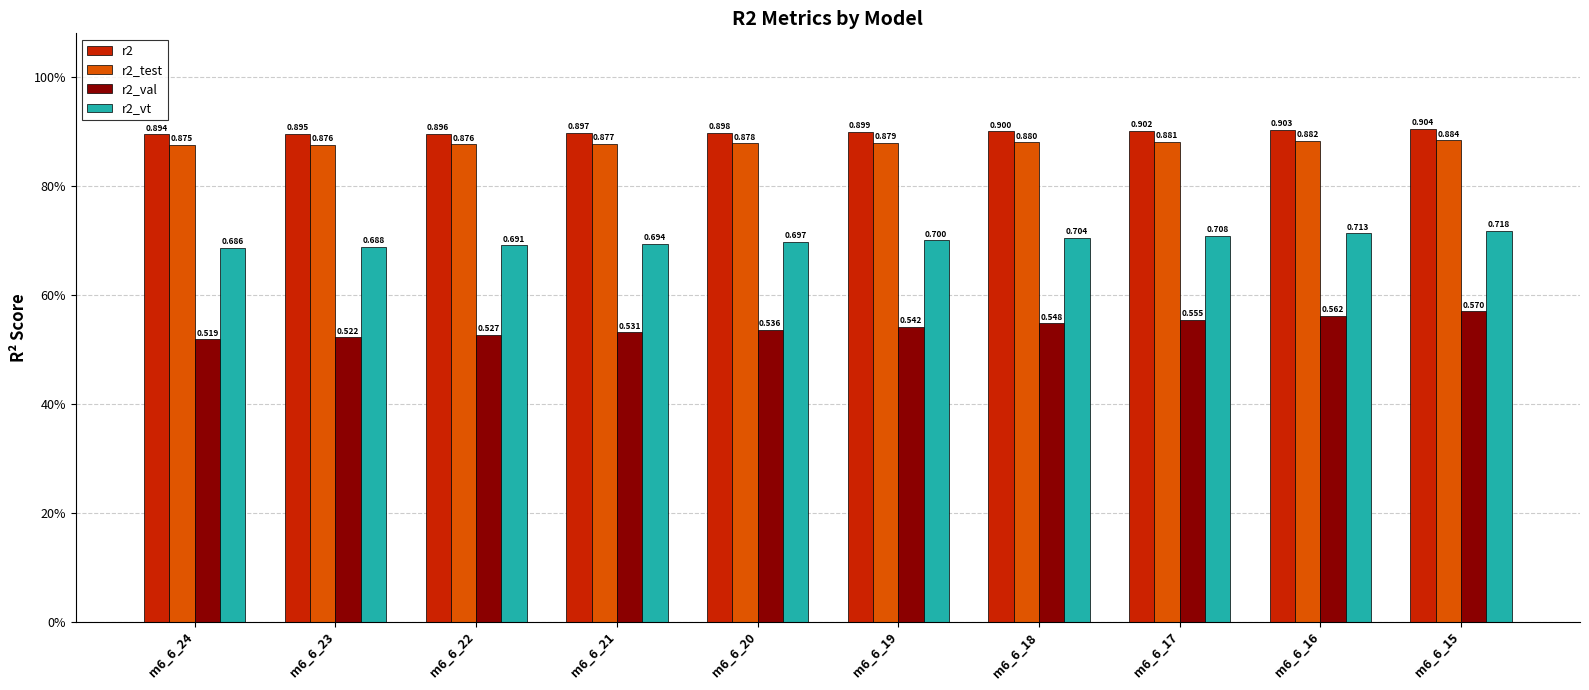

Are the bars horizontal?

No